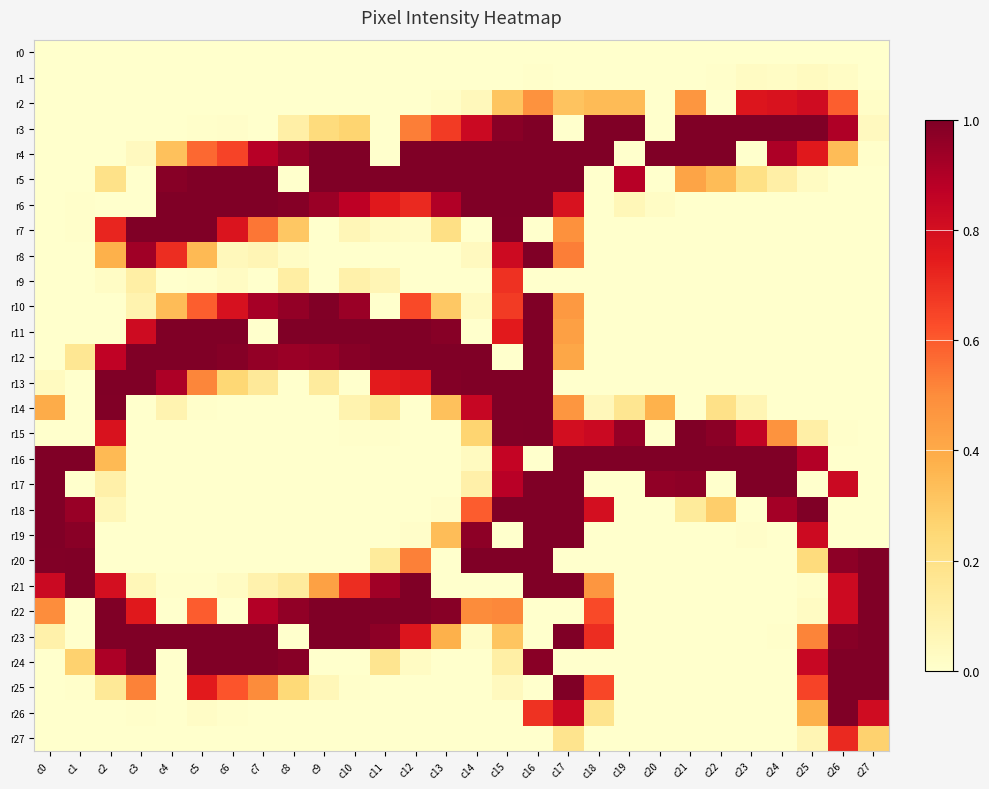

Which series has the largest total across all categories?

r4